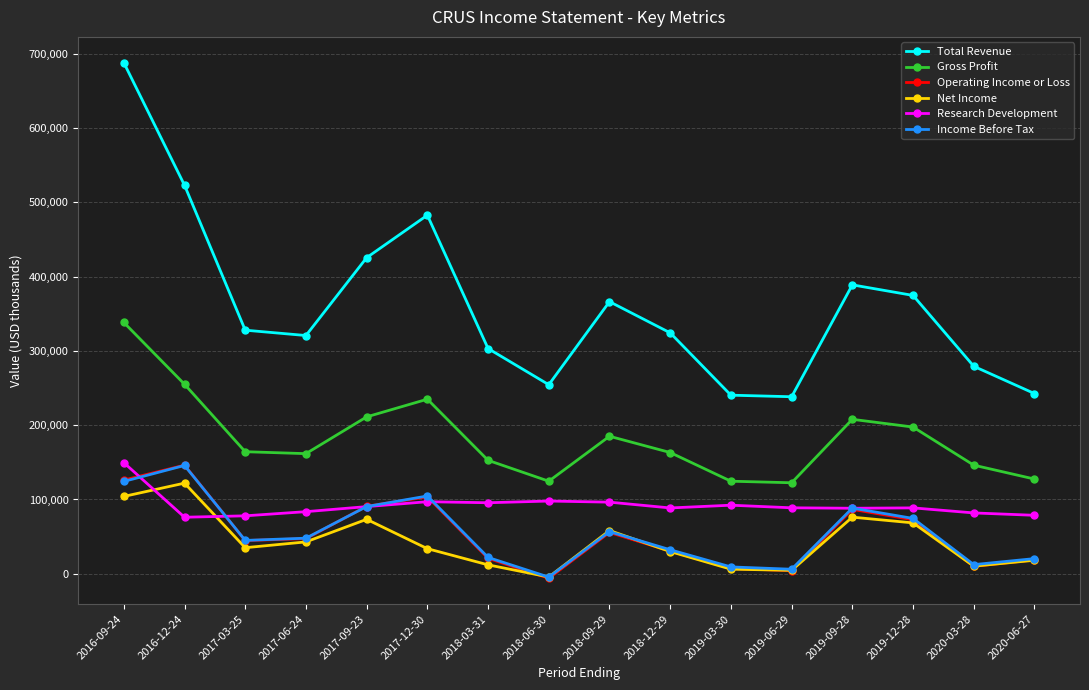

True or false: Total Revenue has more than 2 interior local peaks.

True